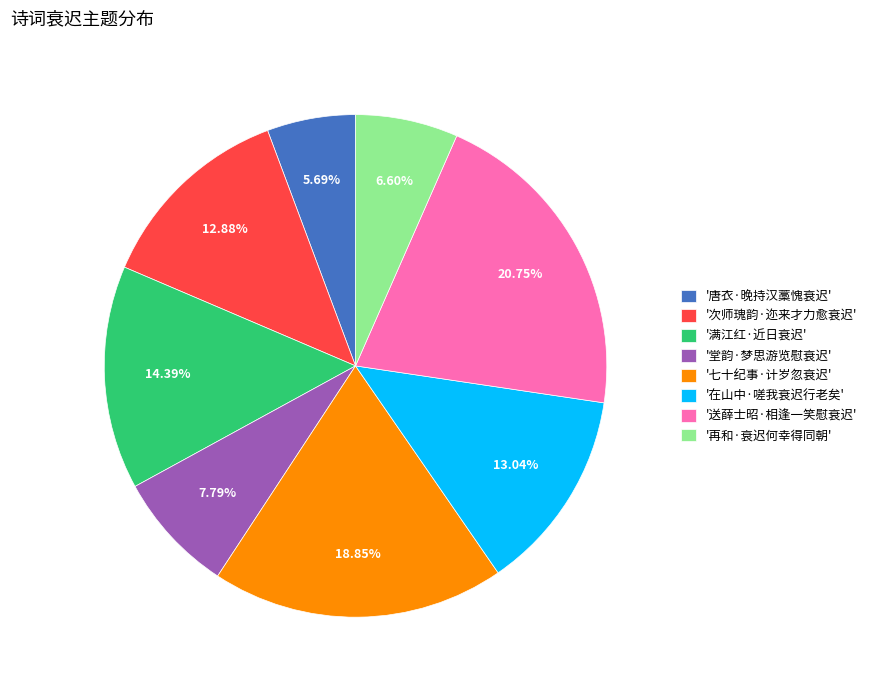

What is the ratio of the value at '七十纪事·计岁忽衰迟' to the value at '堂韵·梦思游览慰衰迟'?

2.4